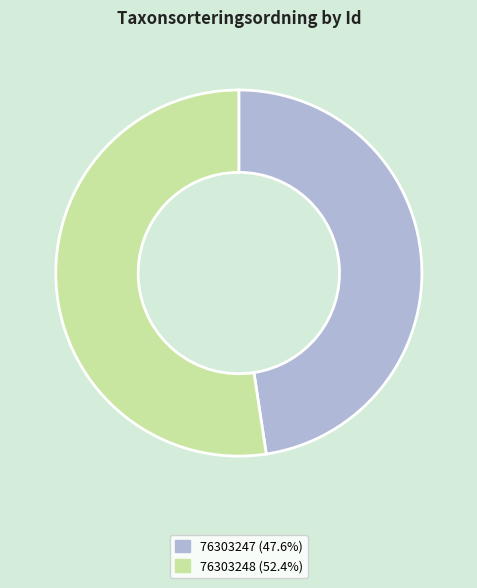

Which has a higher value, 76303247 or 76303248?

76303248